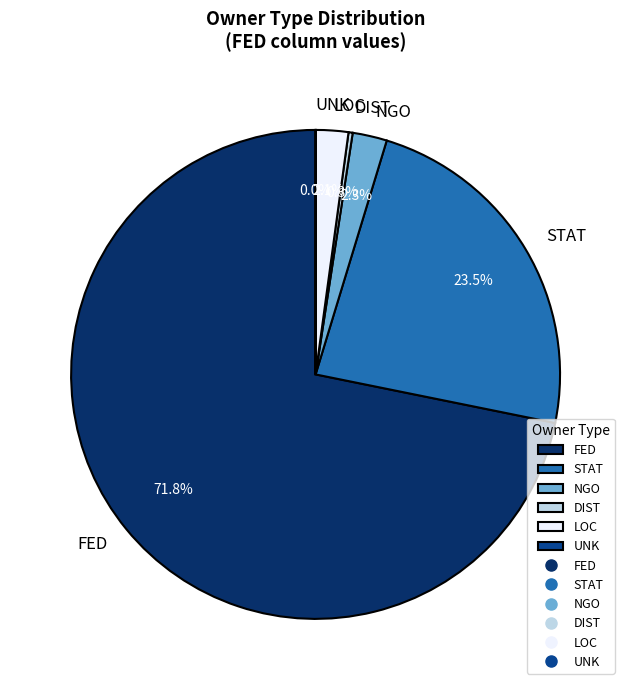

What portion of the pie excludes LOC?

97.9%